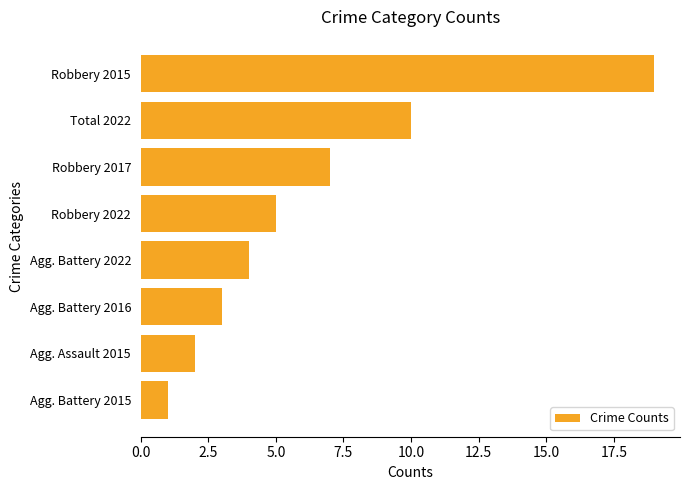

What is the average value?

6